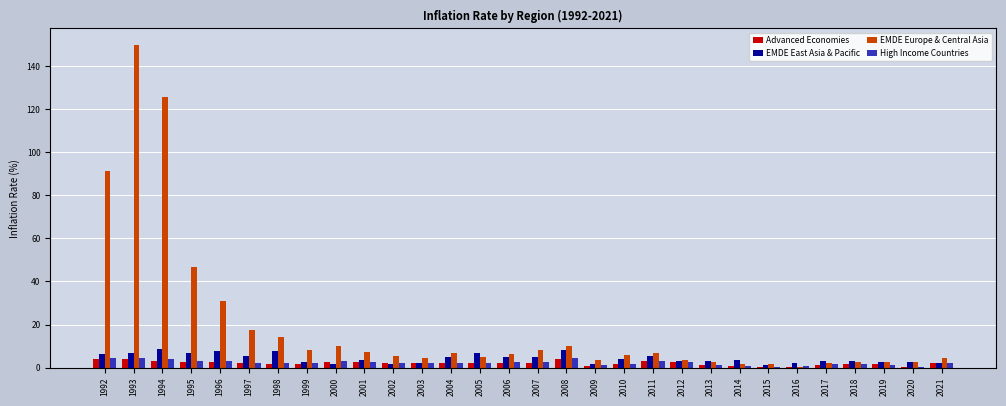

What is the sum of all EMDE East Asia & Pacific values?

129.9